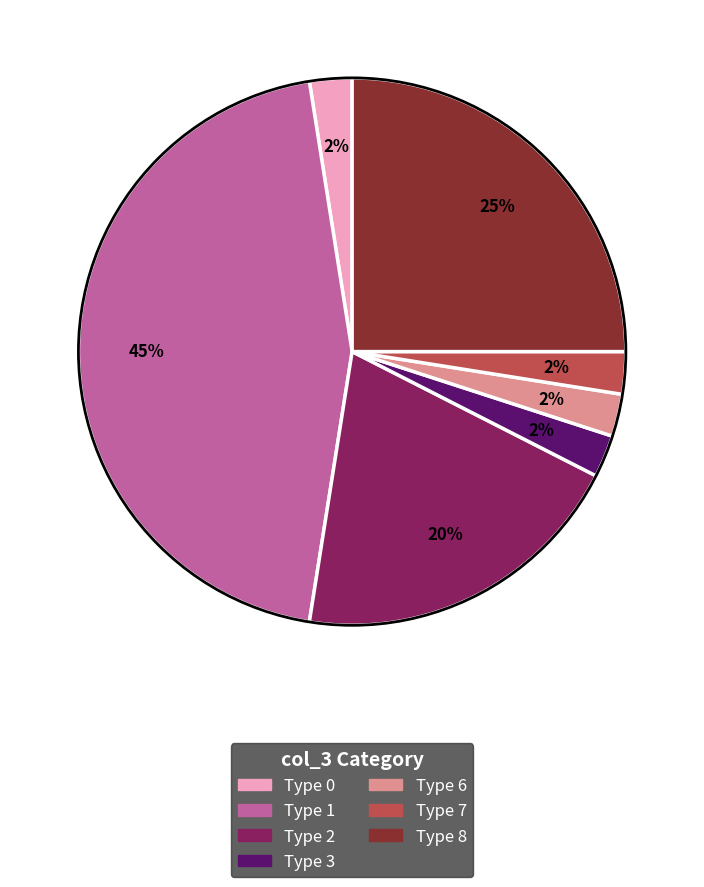

To the nearest percent, what is the difference between the Type 2 and Type 7 slice percentages?

18%